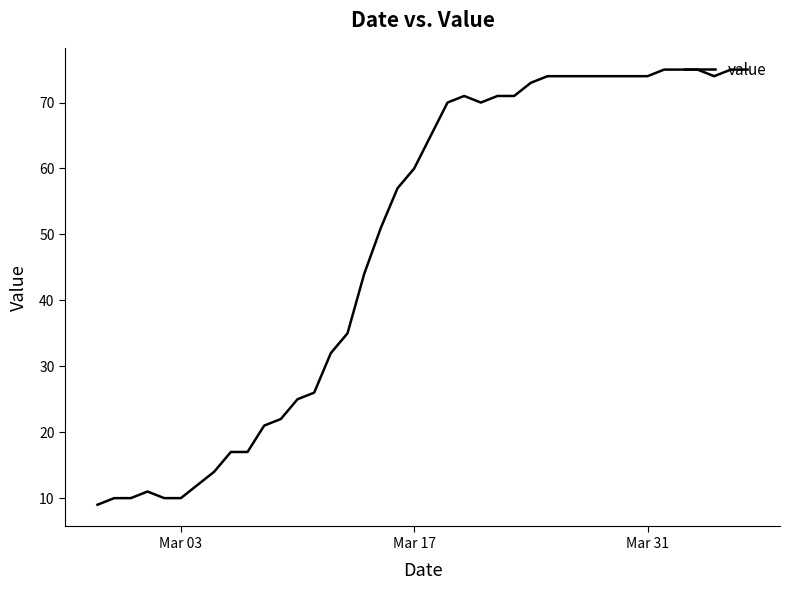

What is the minimum value shown in the chart?

9